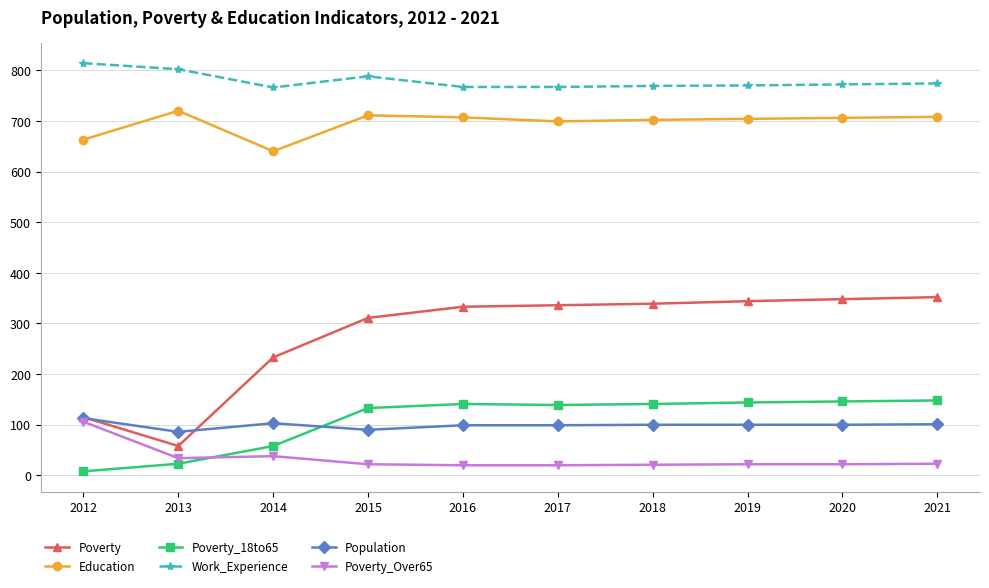

True or false: Education and Poverty_Over65 cross at least once.

False